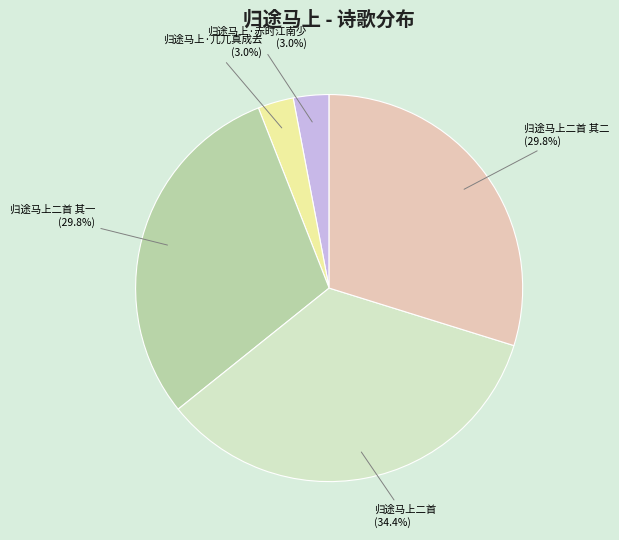

Does any single category account for the majority?

No